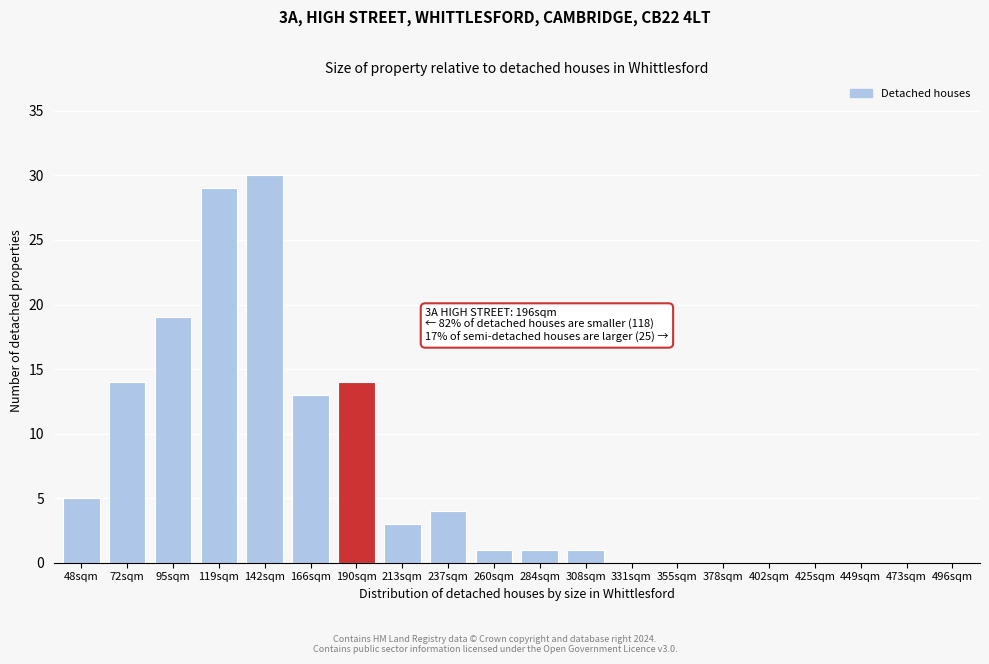

Reading left to right, what are all the values shown in this chart?

48sqm=5	72sqm=14	95sqm=19	119sqm=29	142sqm=30	166sqm=13	190sqm=14	213sqm=3	237sqm=4	260sqm=1	284sqm=1	308sqm=1	331sqm=0	355sqm=0	378sqm=0	402sqm=0	425sqm=0	449sqm=0	473sqm=0	496sqm=0